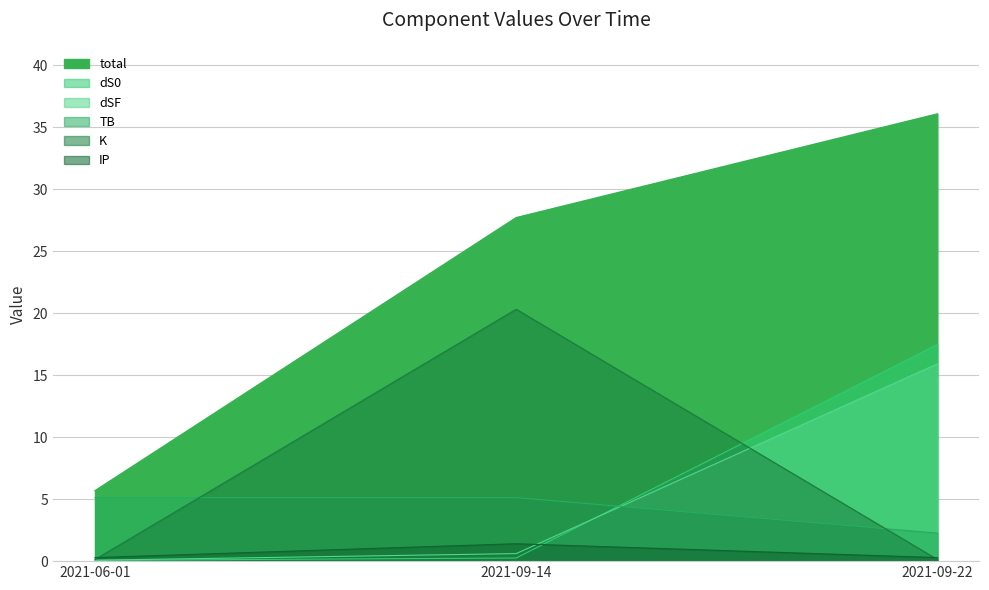

Is the value of dSF at 2021-06-01 greater than the value of IP at 2021-09-22?

No